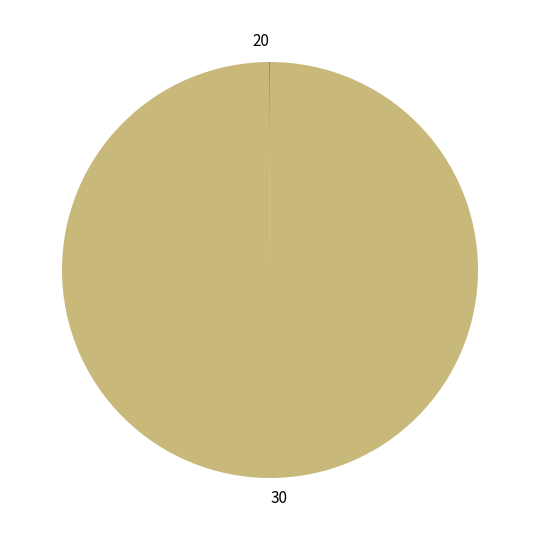

Which category has the biggest portion of the pie?

30